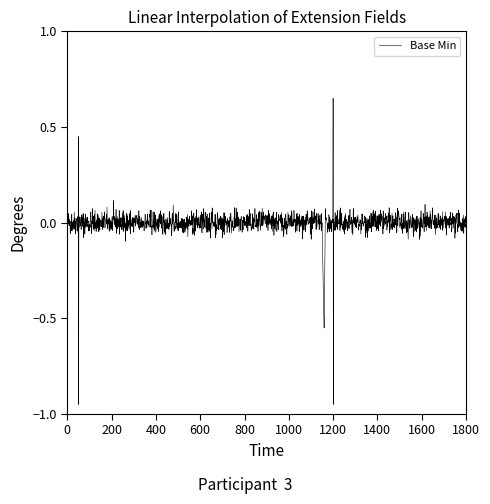

Which category has the highest value across all series?

1200